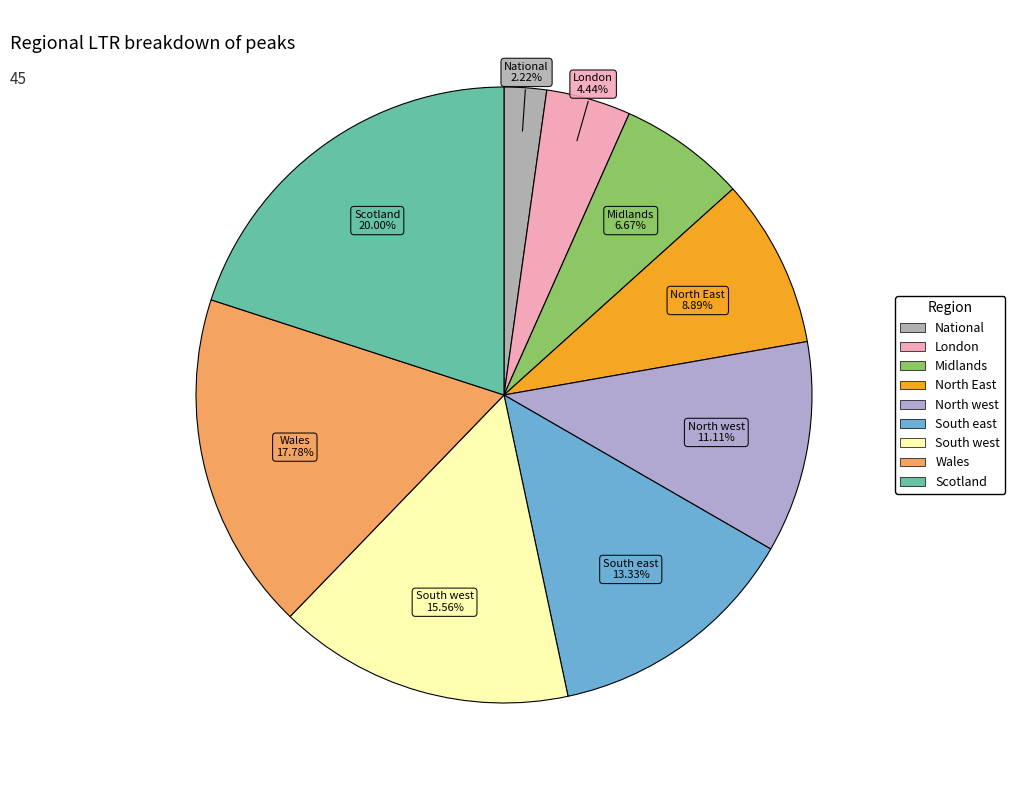

Is it true that Wales is 7% of the pie?

False